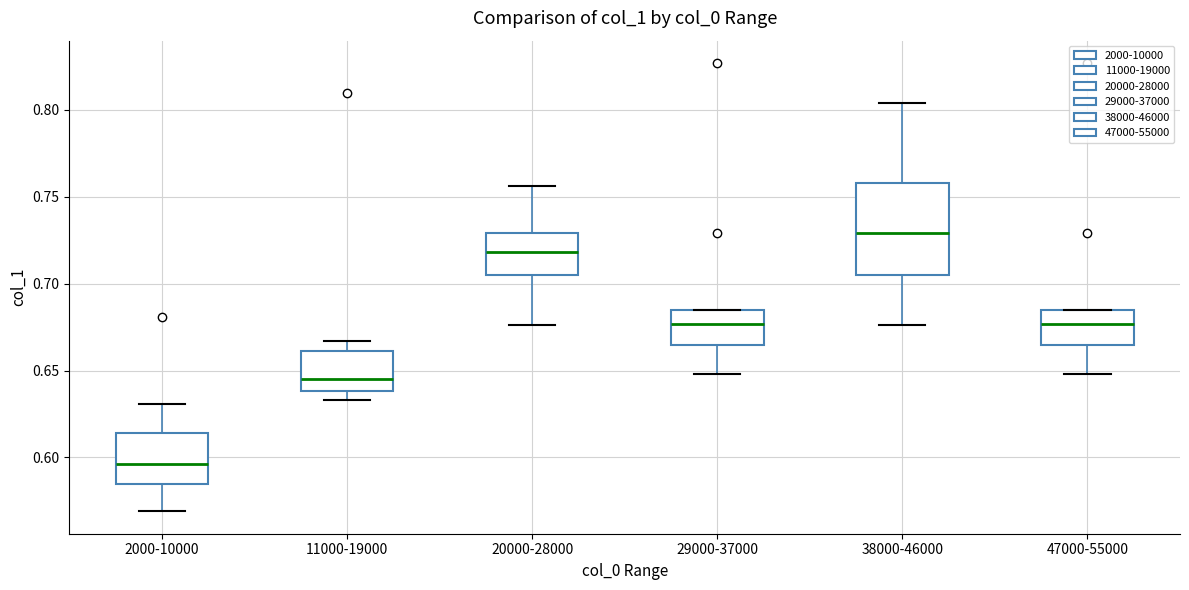

Where does the lower whisker of the box for 38000-46000 end on the y-axis? The values are not printed on the chart, so give them approximately, as read against the axis.

0.675